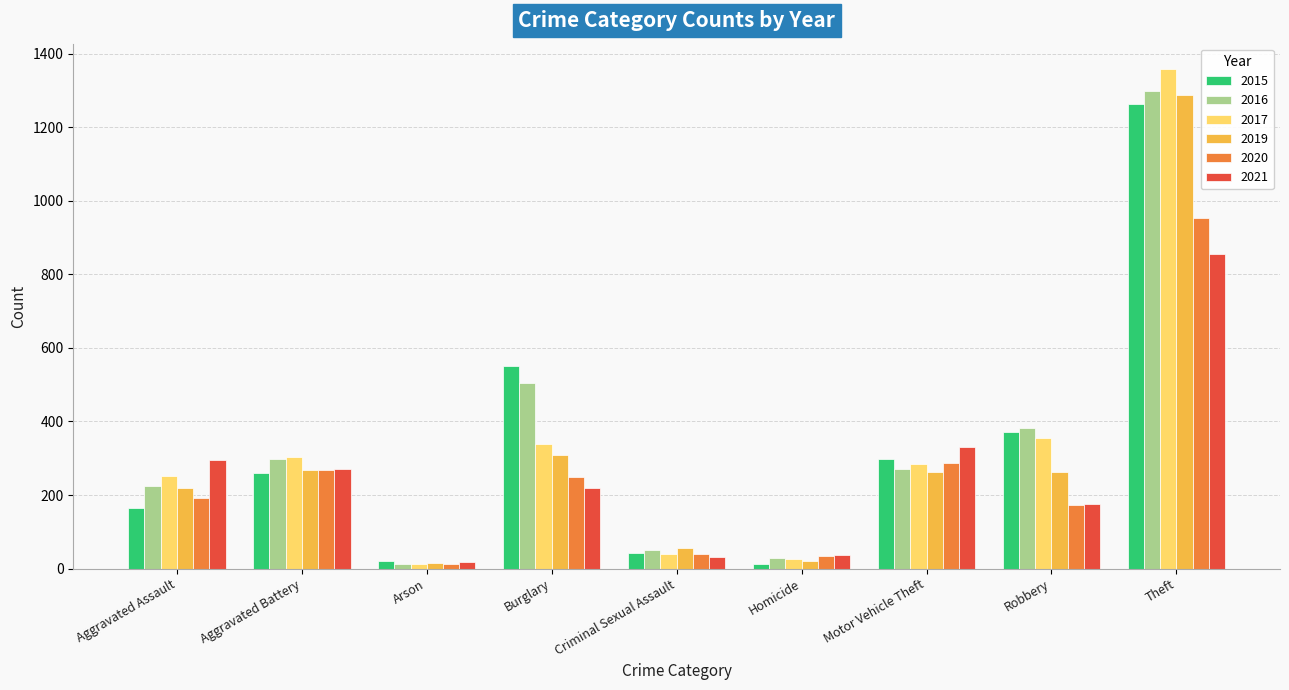

Where is 2015 nearest to the value 638?

Burglary